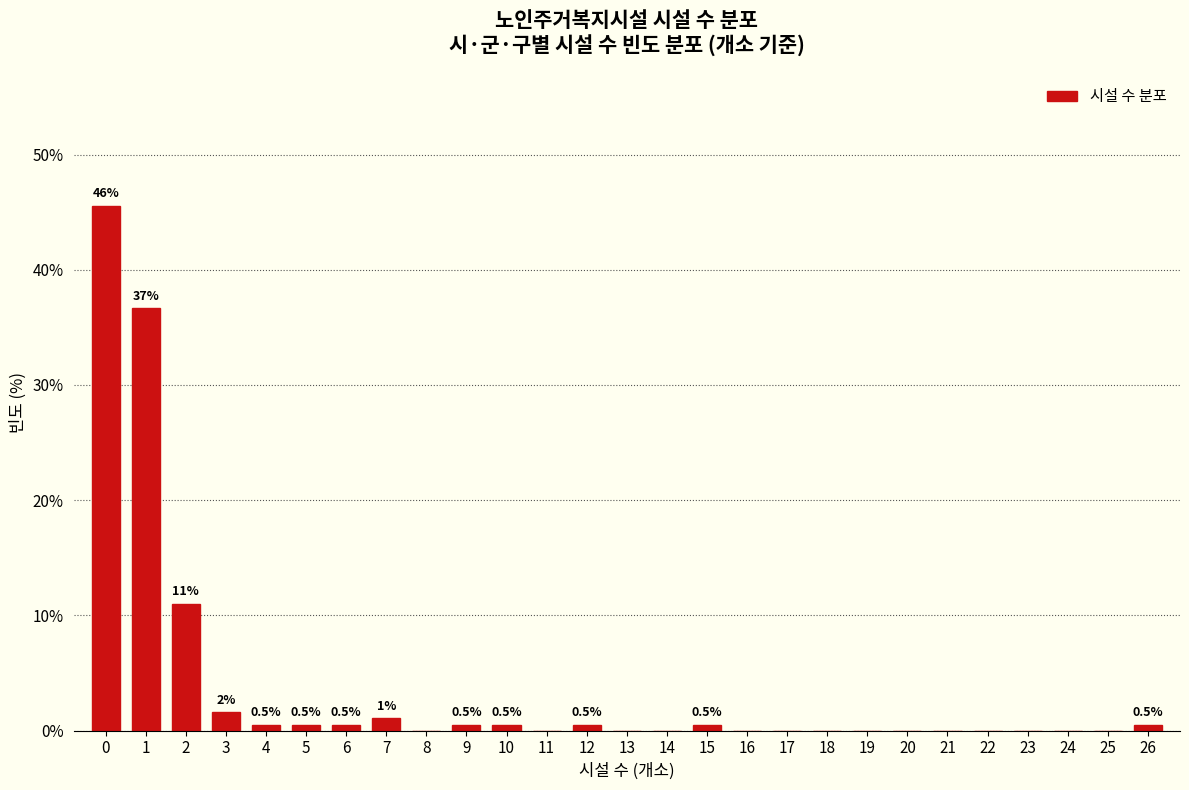

Reading right to left, list all the values displayed in this chart.

26=0.5	25=0.0	24=0.0	23=0.0	22=0.0	21=0.0	20=0.0	19=0.0	18=0.0	17=0.0	16=0.0	15=0.5	14=0.0	13=0.0	12=0.5	11=0.0	10=0.5	9=0.5	8=0.0	7=1.0	6=0.5	5=0.5	4=0.5	3=1.6	2=11.0	1=36.6	0=45.5